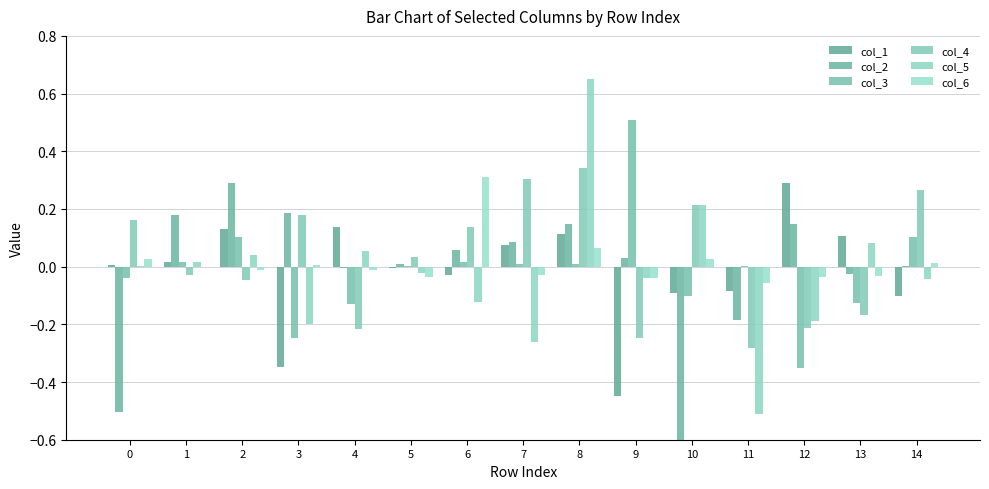

How many bars are there in total?

90